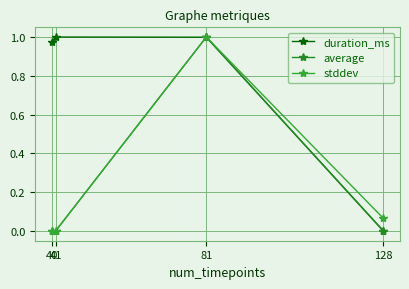

Which has a higher value, 41 or 40?

41